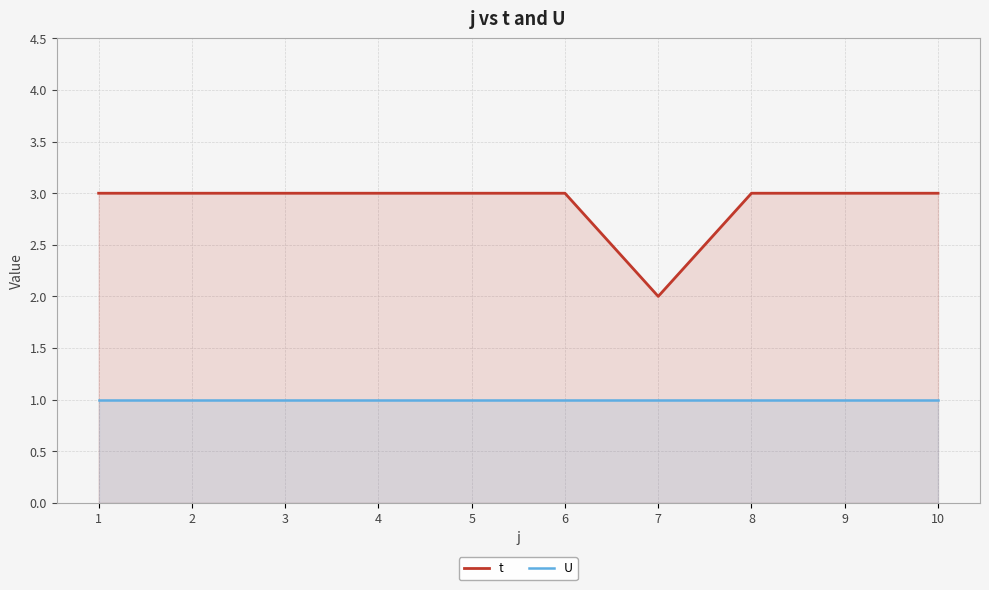

Which series has the largest range (max minus min)?

t